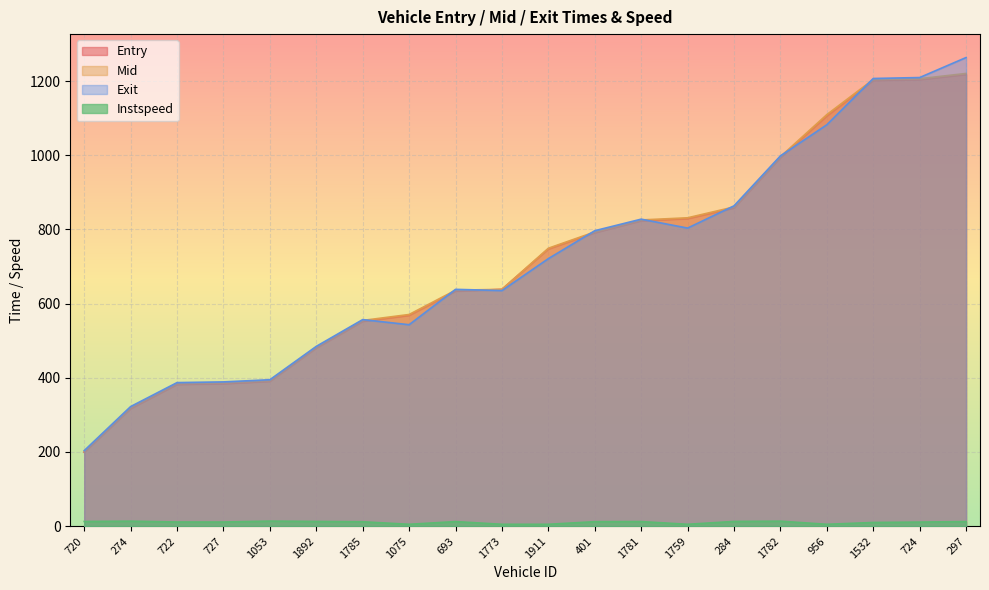

What is the minimum value shown in the chart?

5.0